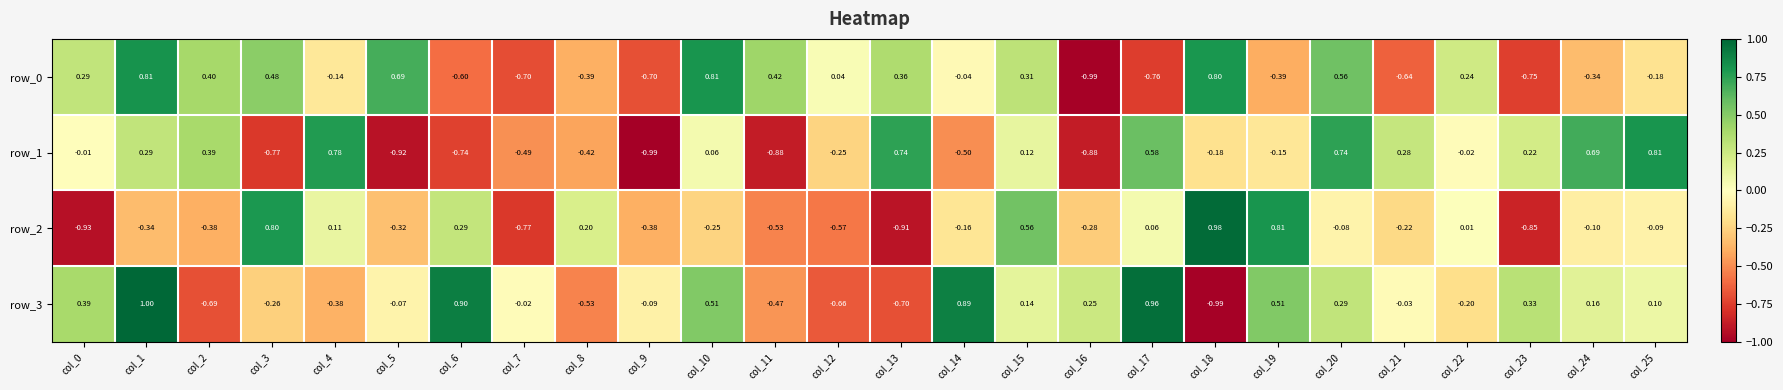

Is the value of row_2 at col_4 greater than the value of row_3 at col_20?

No